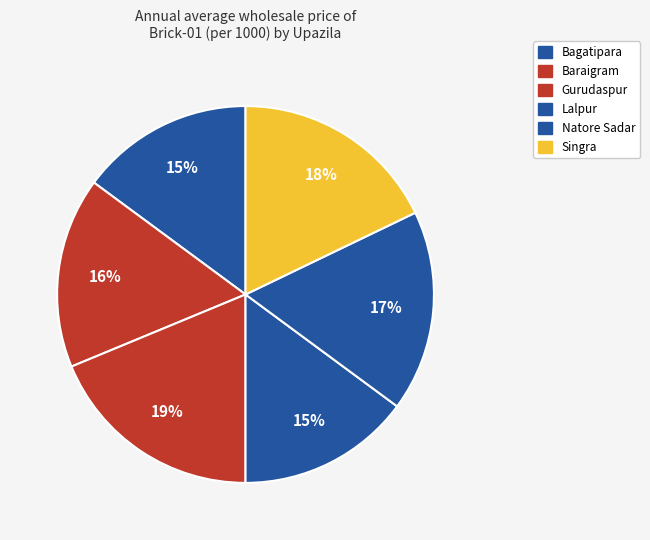

How much of the chart is everything except Baraigram?

83.6%